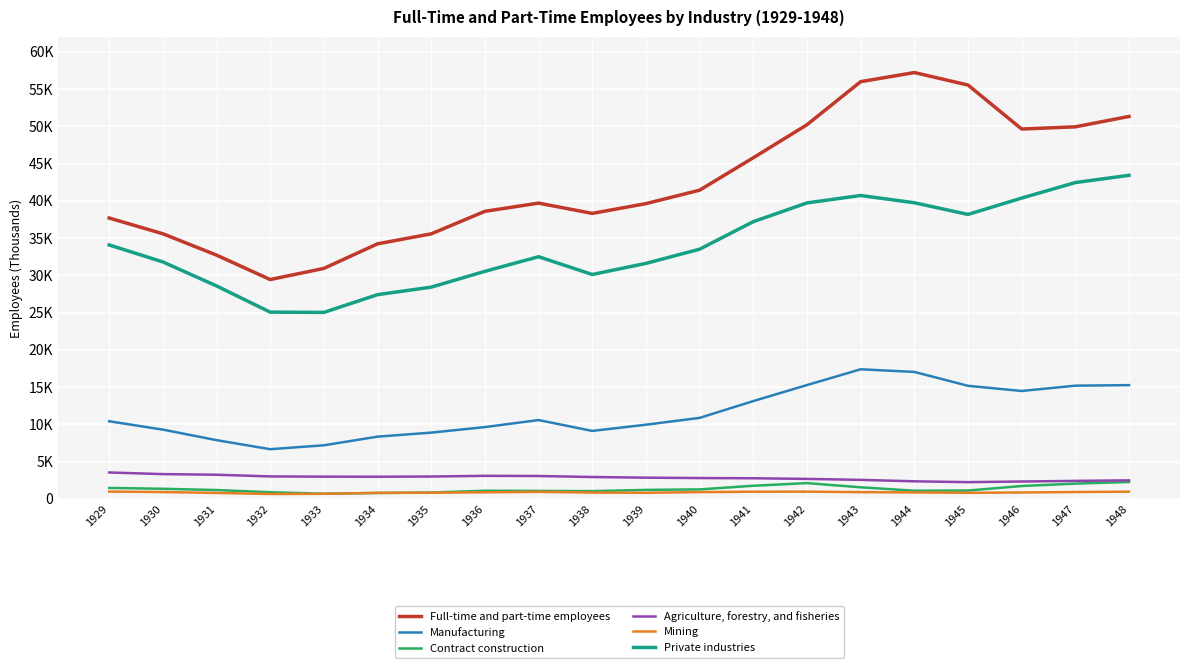

What is the average value of the Agriculture, forestry, and fisheries series?

2845